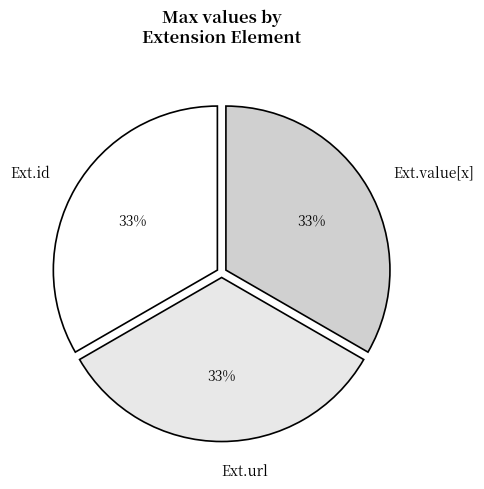

Is there a majority slice in this chart?

No